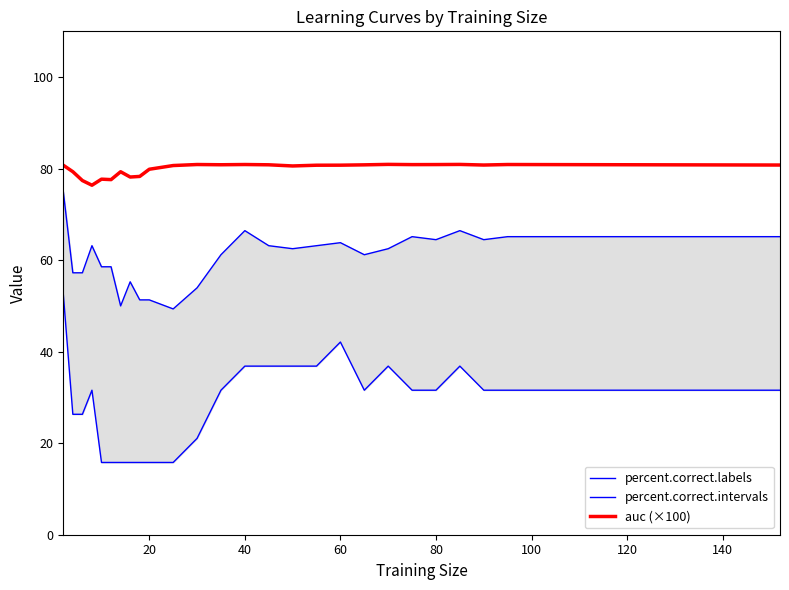

What is the value of the percent.correct.intervals point at the 16th from the left?

36.8